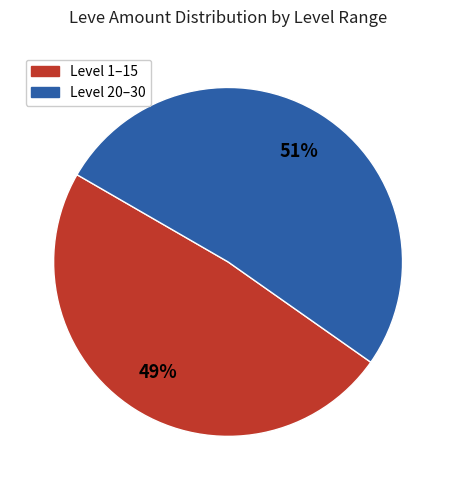

To the nearest percent, what is the average slice percentage?

50%